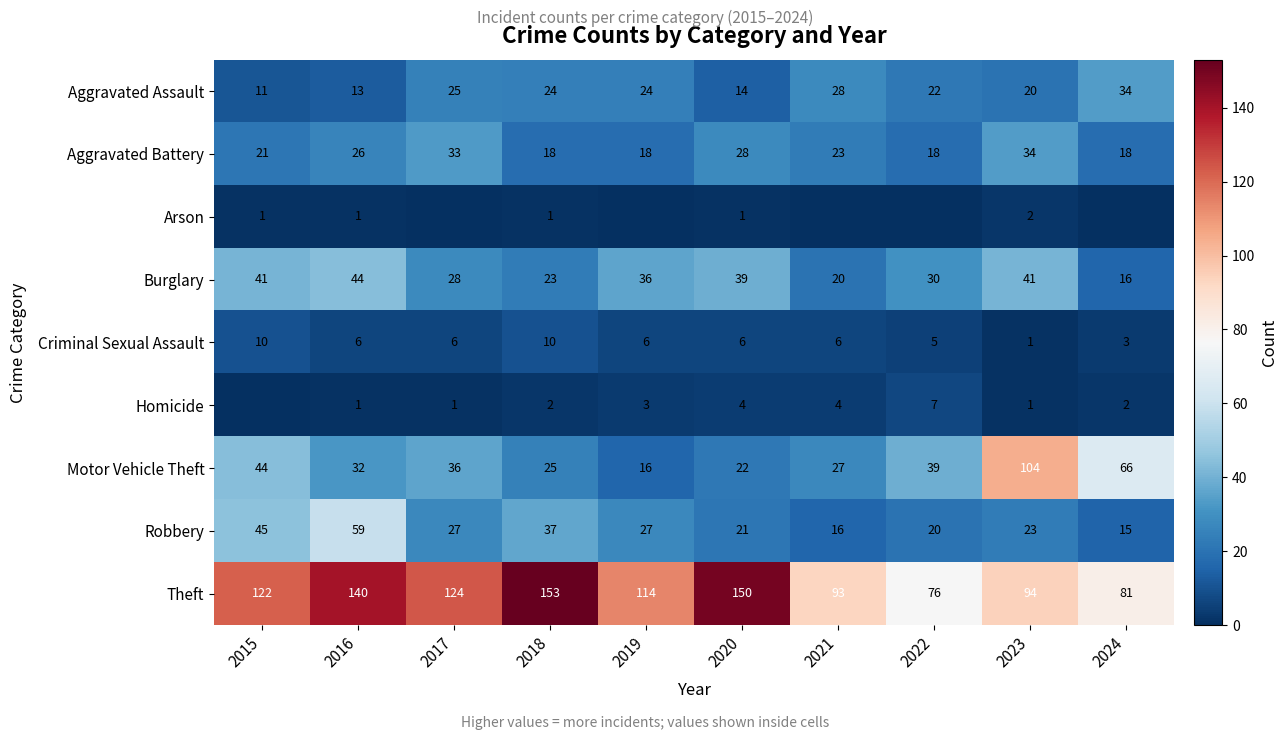

At how many categories does at least one series exceed 105?

6